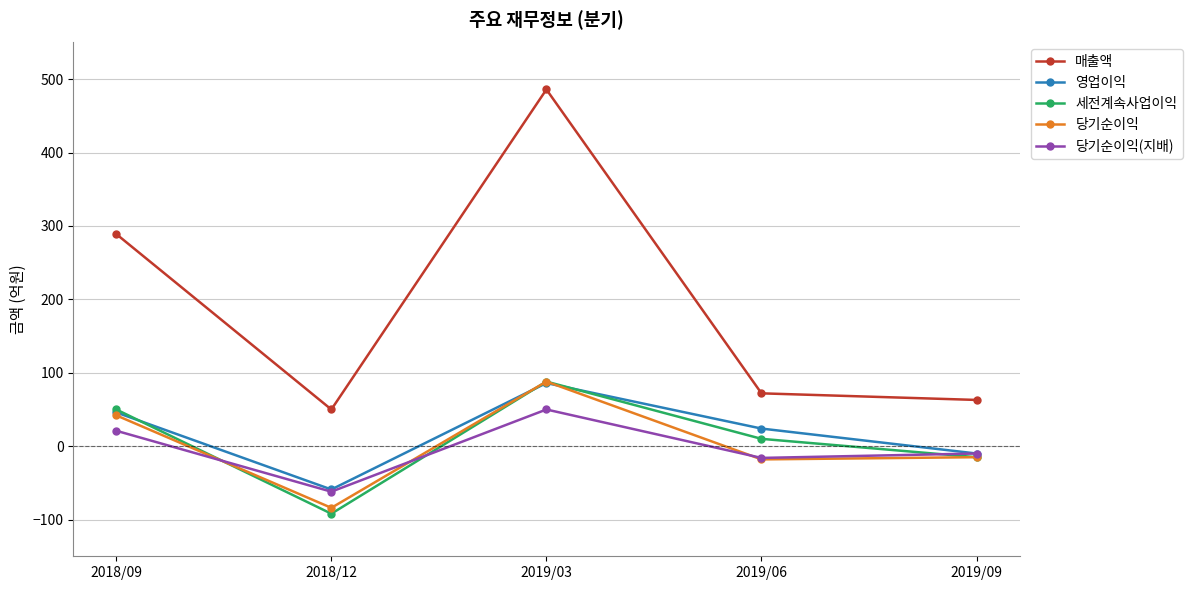

True or false: 매출액 has a value of 50 at 2018/12.

True